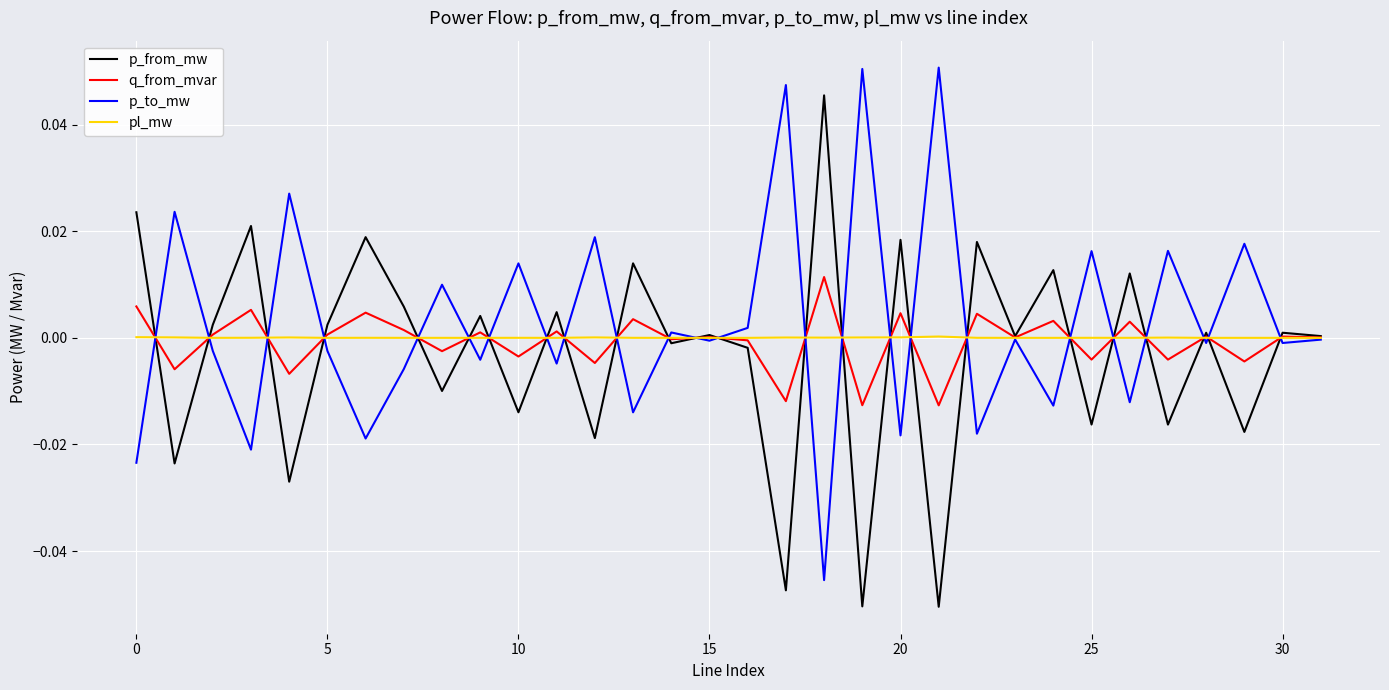

Rank the series by their maximum value, from highest to lowest.

p_to_mw, p_from_mw, q_from_mvar, pl_mw